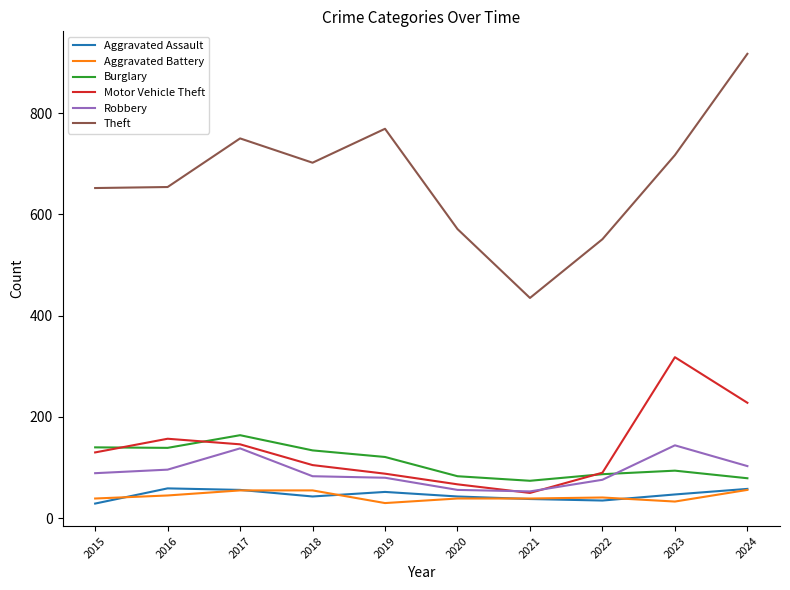

What is the approximate value of Aggravated Battery at 2022, to the nearest 5?

40